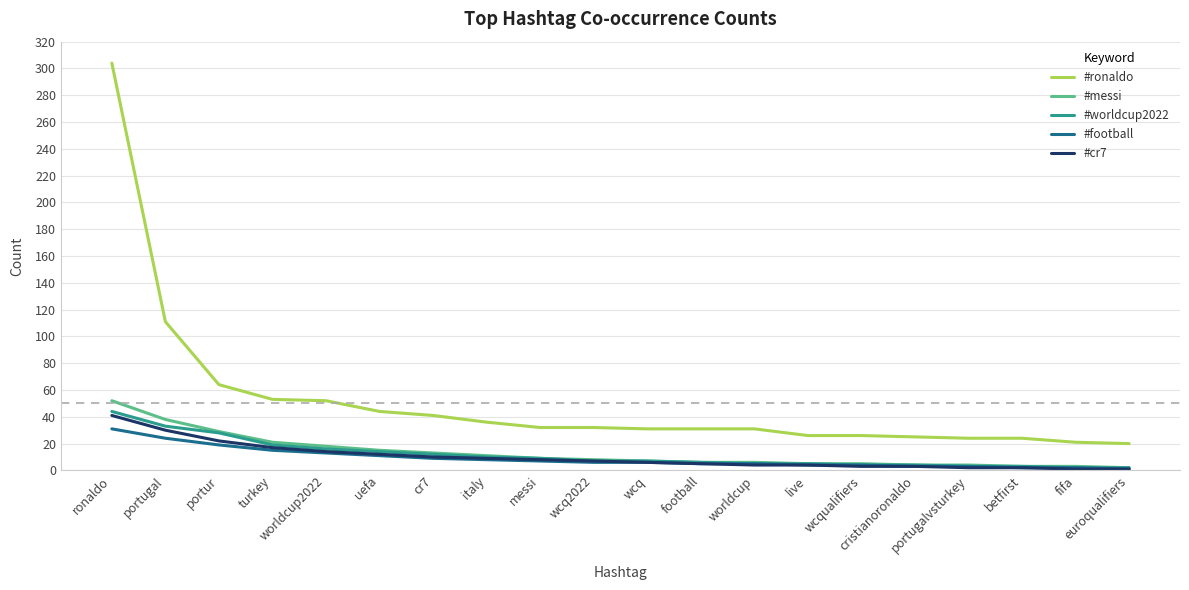

What is the difference between the second highest and minimum values in the #cr7 series?

29